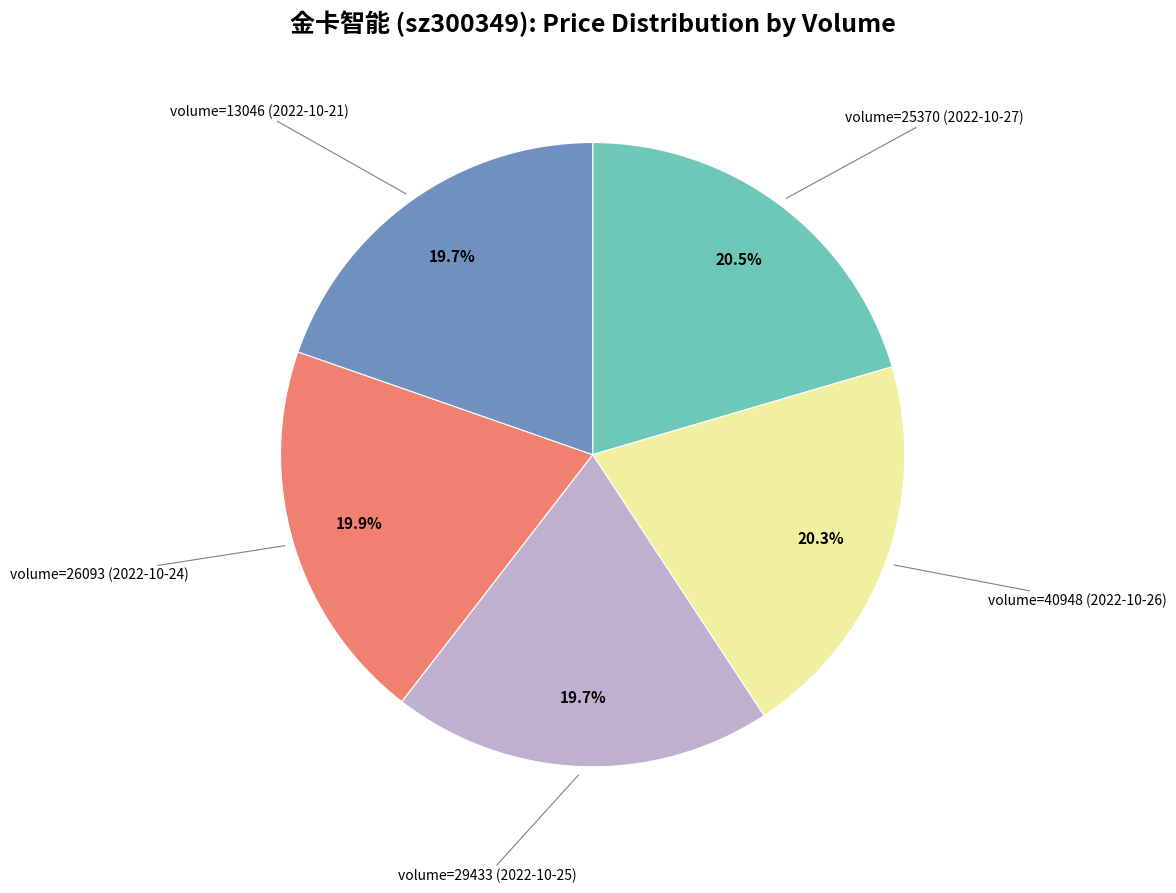

Is there any slice that represents more than half of the pie?

No